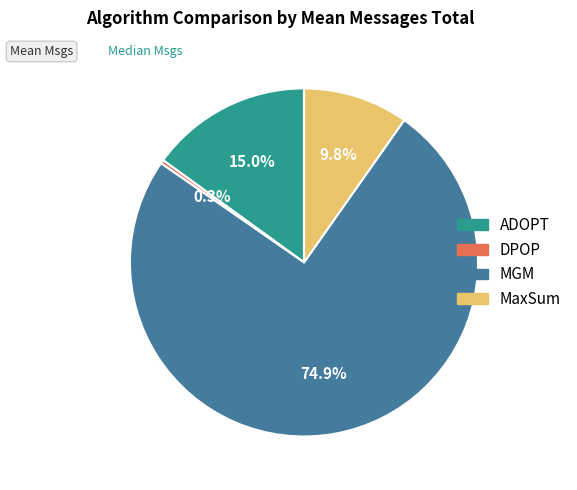

Rank the categories by value from lowest to highest.

DPOP, MaxSum, ADOPT, MGM